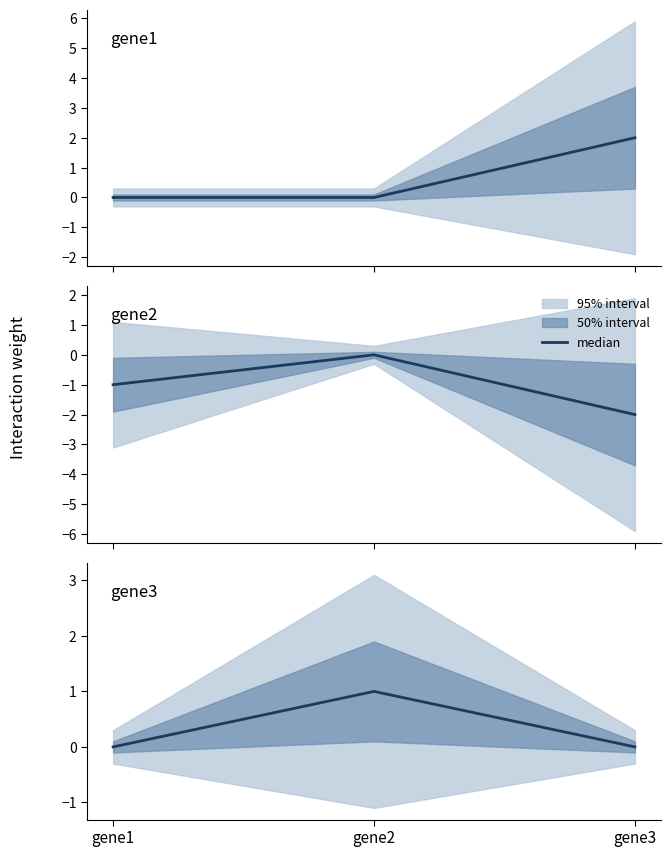

Rank the categories by value from highest to lowest.

gene2, gene1, gene3